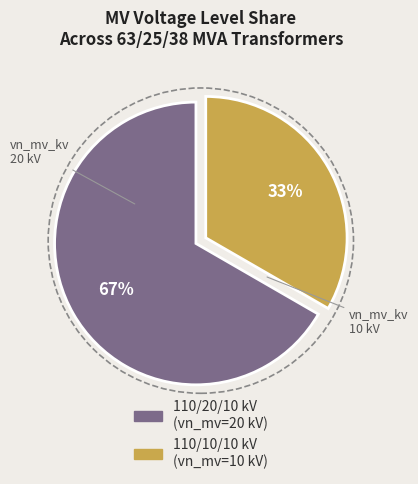

To the nearest percent, what is the average slice percentage?

50%